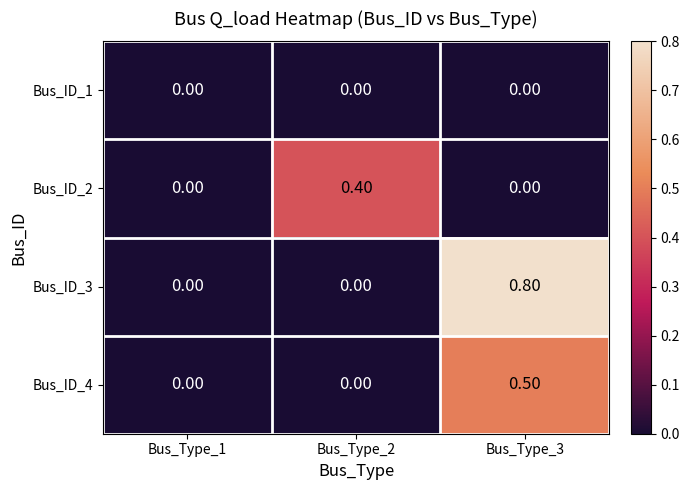

What is the average value of the Bus_ID_3 series?

0.3